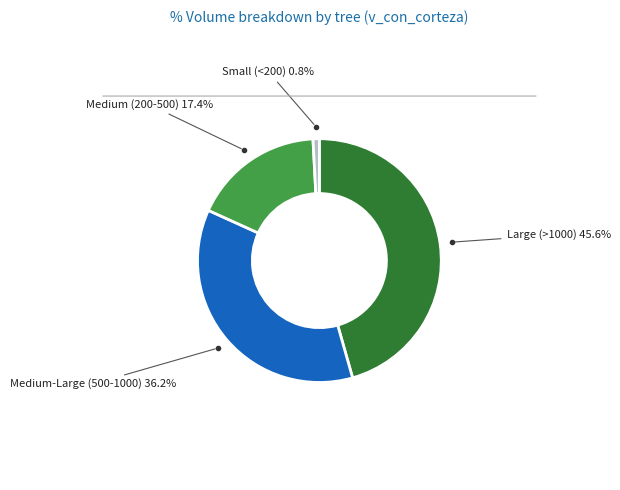

Rank the categories by value from lowest to highest.

Small (<200) 0.8%, Medium (200-500) 17.4%, Medium-Large (500-1000) 36.2%, Large (>1000) 45.6%